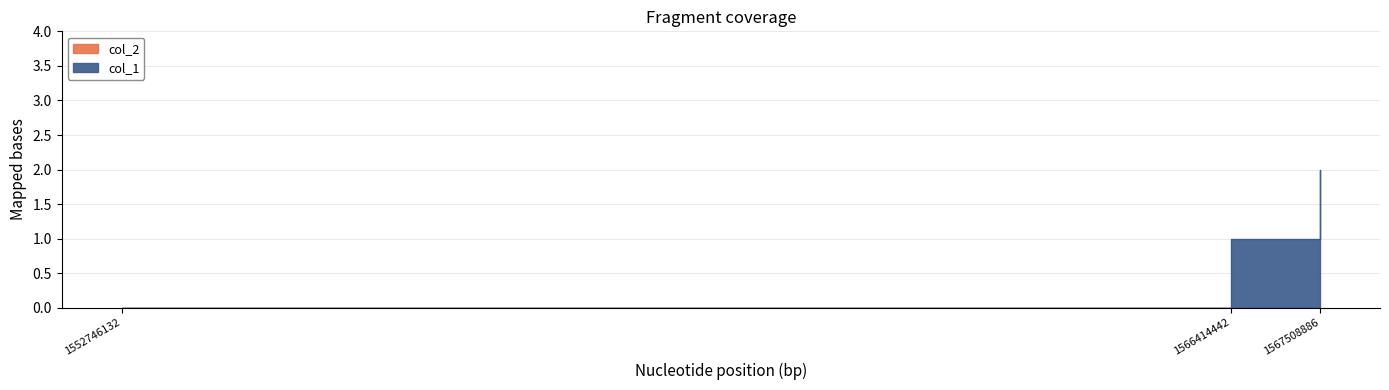

Is it true that the value at 1552746132 is 0?

True